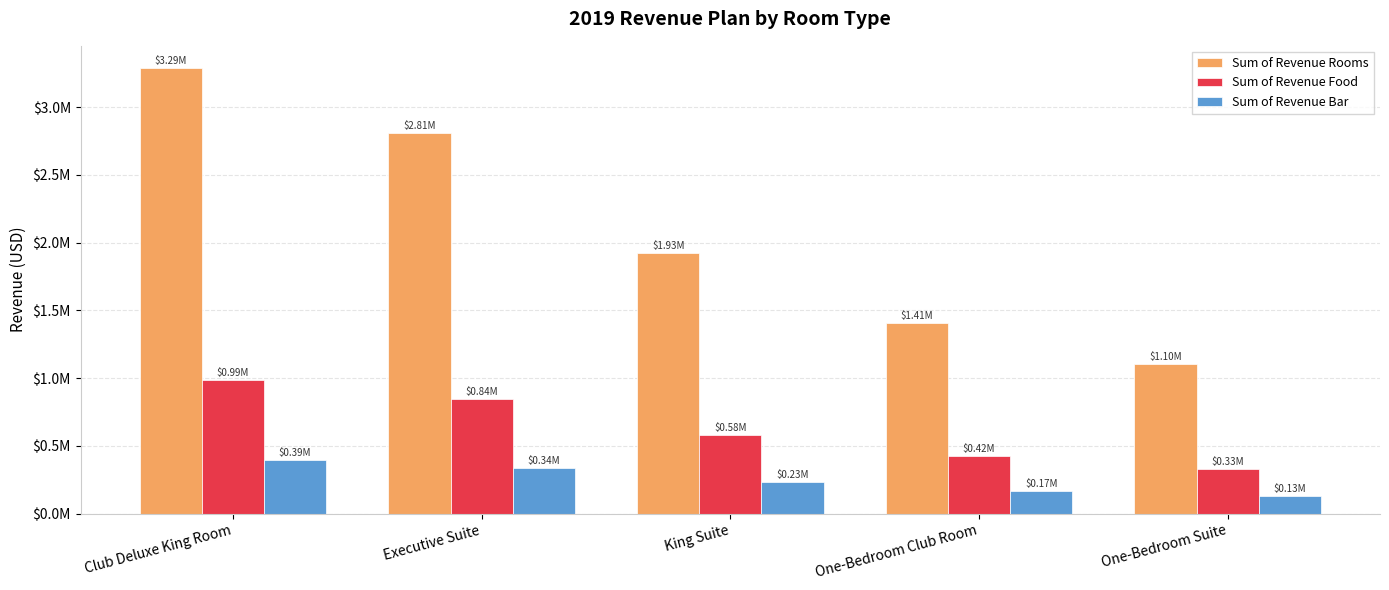

Is the value of Sum of Revenue Bar at King Suite greater than the value of Sum of Revenue Food at Club Deluxe King Room?

No